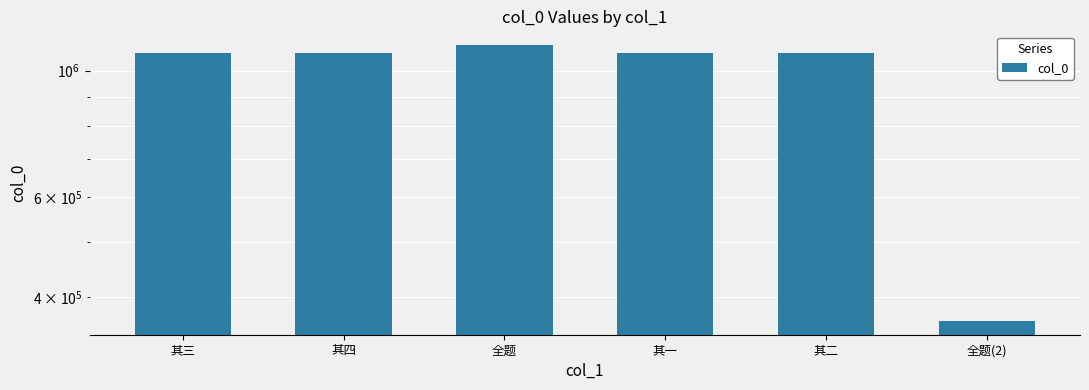

The chart shows a value of 1072382 at 其二. True or false?

True